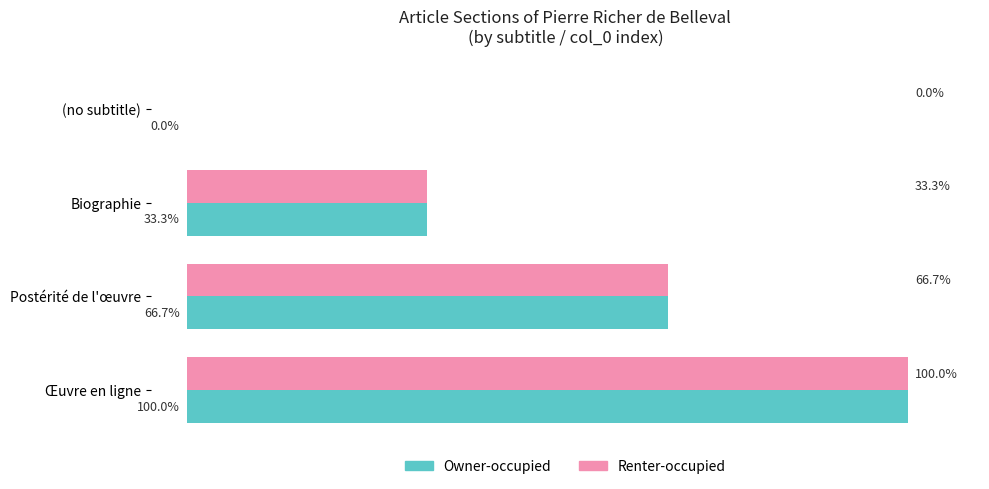

At which category does the chart reach its peak across all series?

Œuvre en ligne